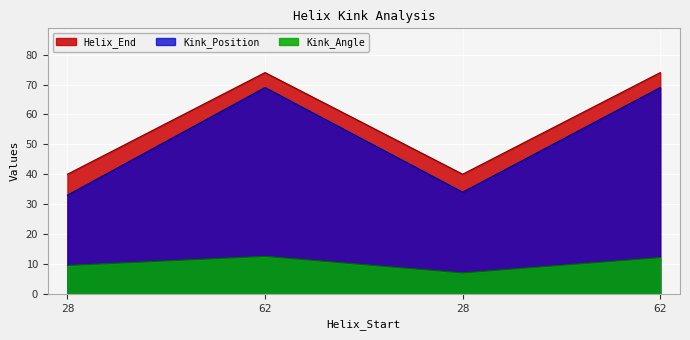

At which category is the sum across all series the highest?

62